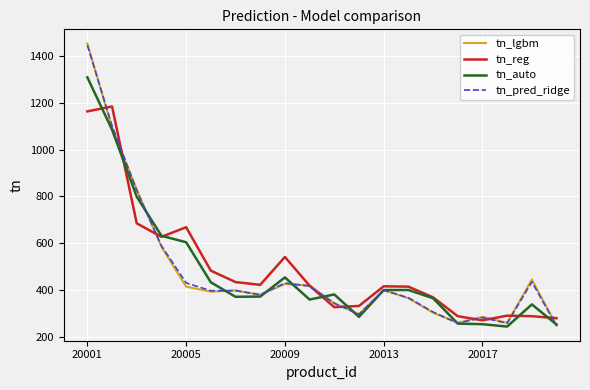

True or false: tn_reg and tn_lgbm intersect in this chart.

True